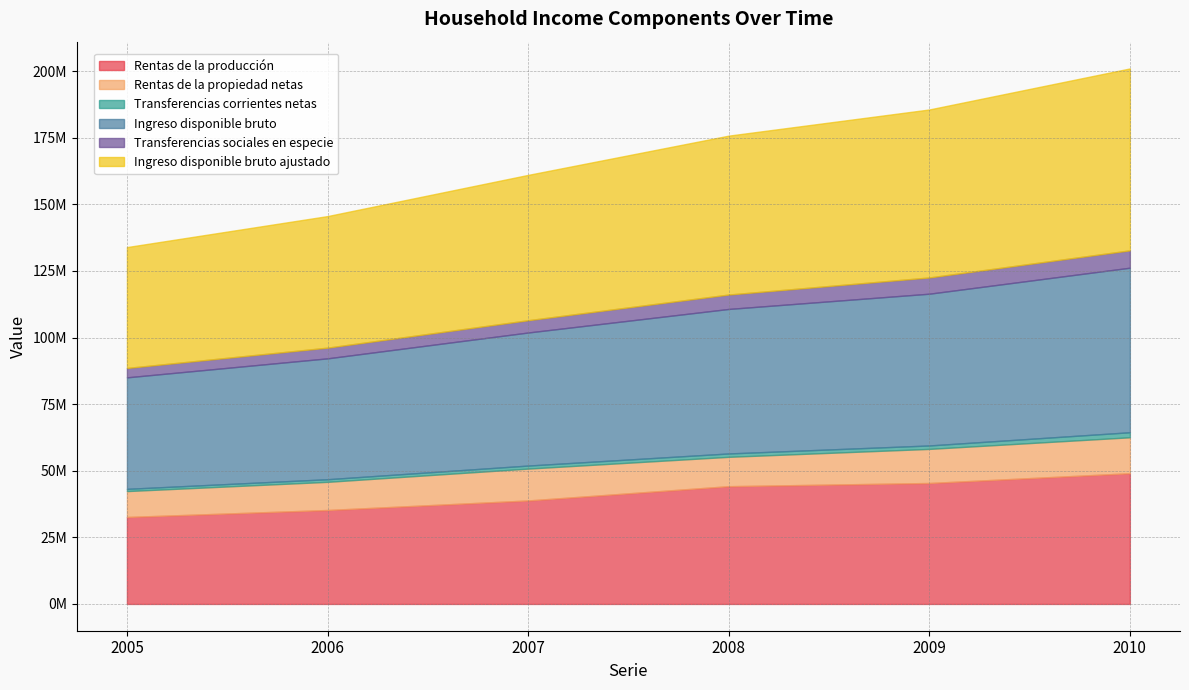

True or false: Ingreso disponible bruto ajustado and Transferencias sociales en especie cross at least once.

False